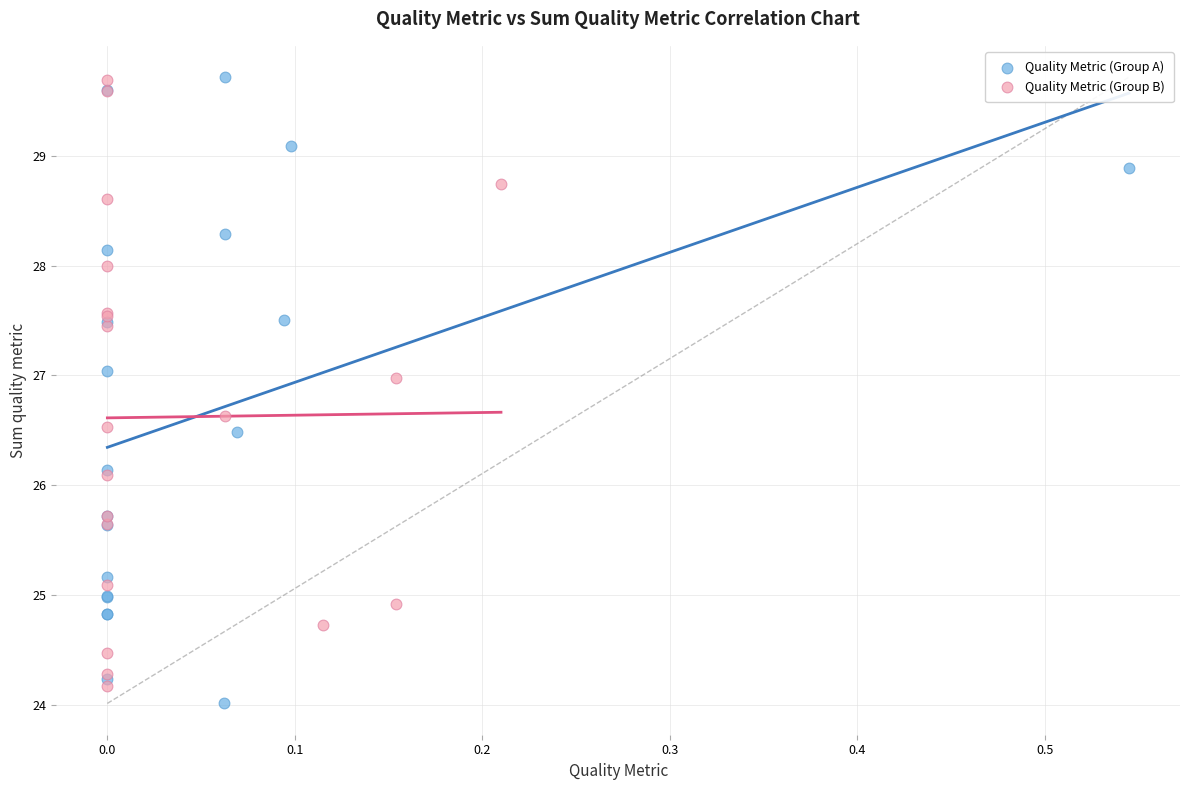

What are all the series names shown in the legend?

Quality Metric (Group A), Quality Metric (Group B)